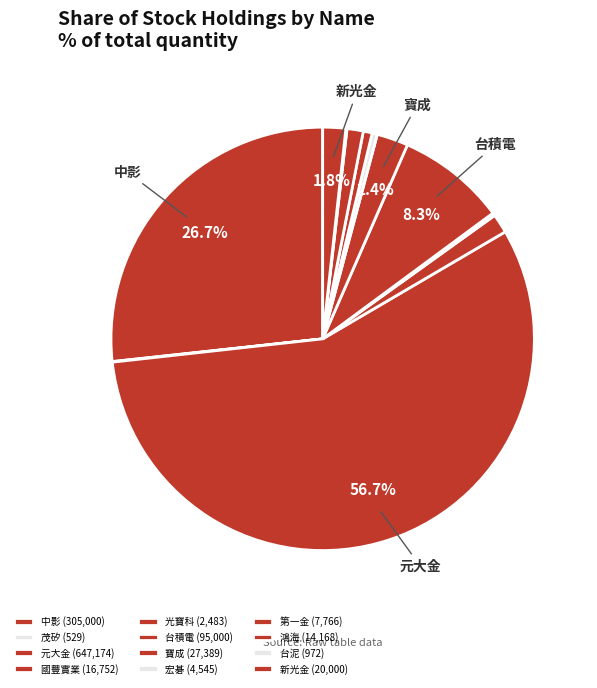

Which has a higher value, 第一金 or 鴻海?

鴻海